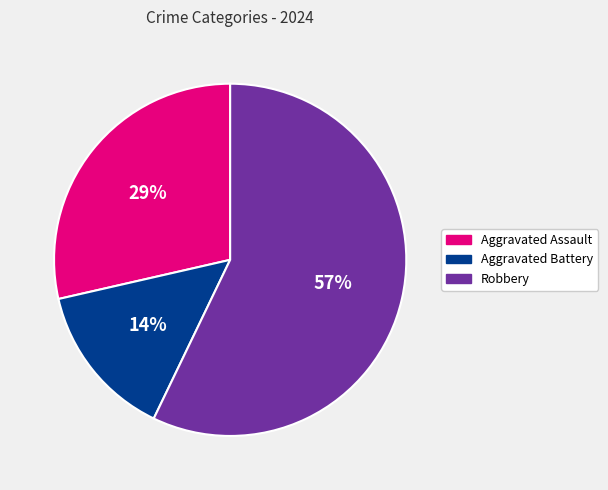

Which category has the smallest portion of the pie?

Aggravated Battery